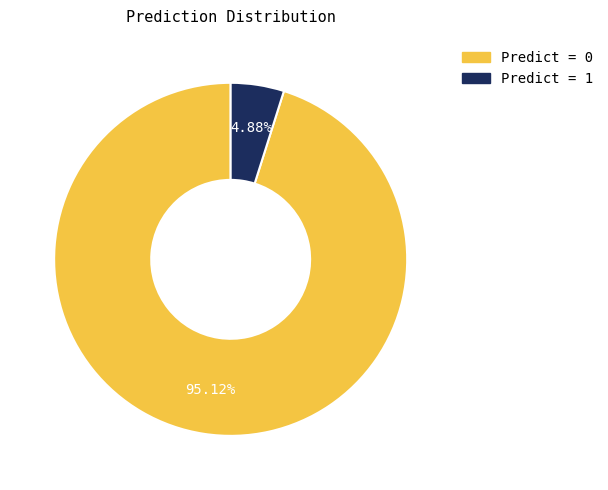

What is the ratio of the value at Predict = 1 to the value at Predict = 0?

0.1